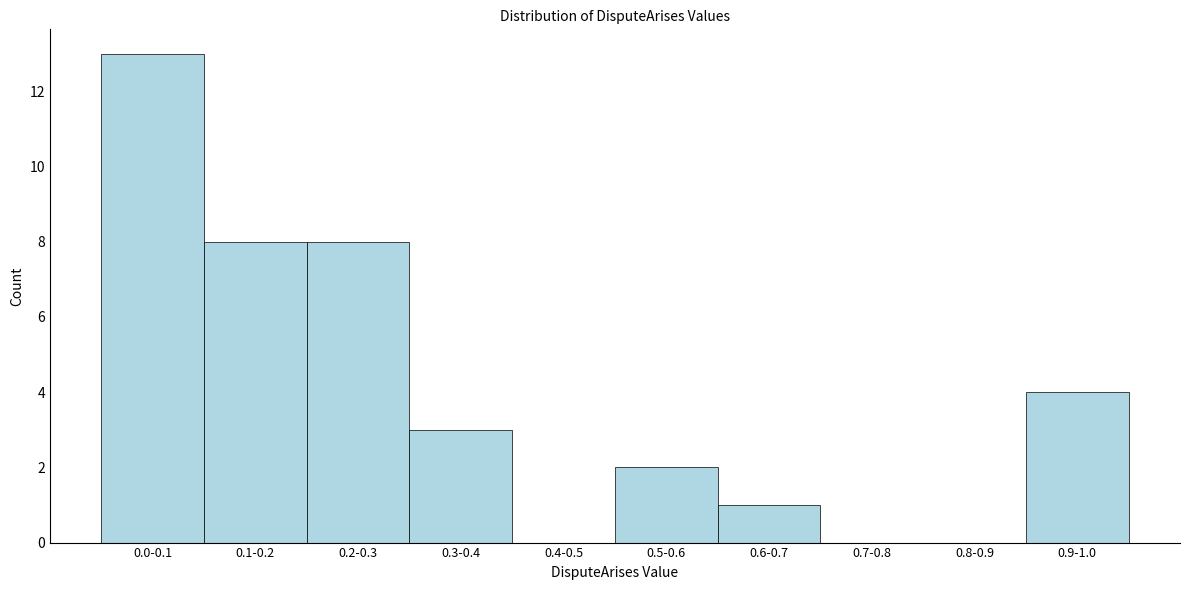

Reading left to right, extract all data points from this chart.

0.0-0.1=13	0.1-0.2=8	0.2-0.3=8	0.3-0.4=3	0.4-0.5=0	0.5-0.6=2	0.6-0.7=1	0.7-0.8=0	0.8-0.9=0	0.9-1.0=4